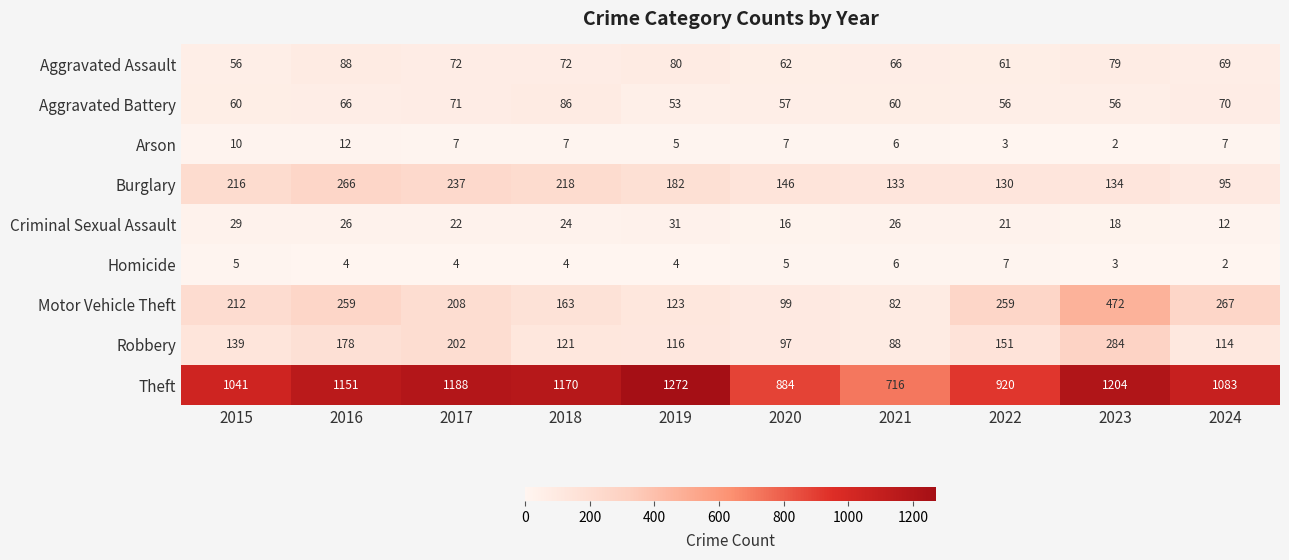

What is the difference between the second highest and minimum values in the Burglary series?

142